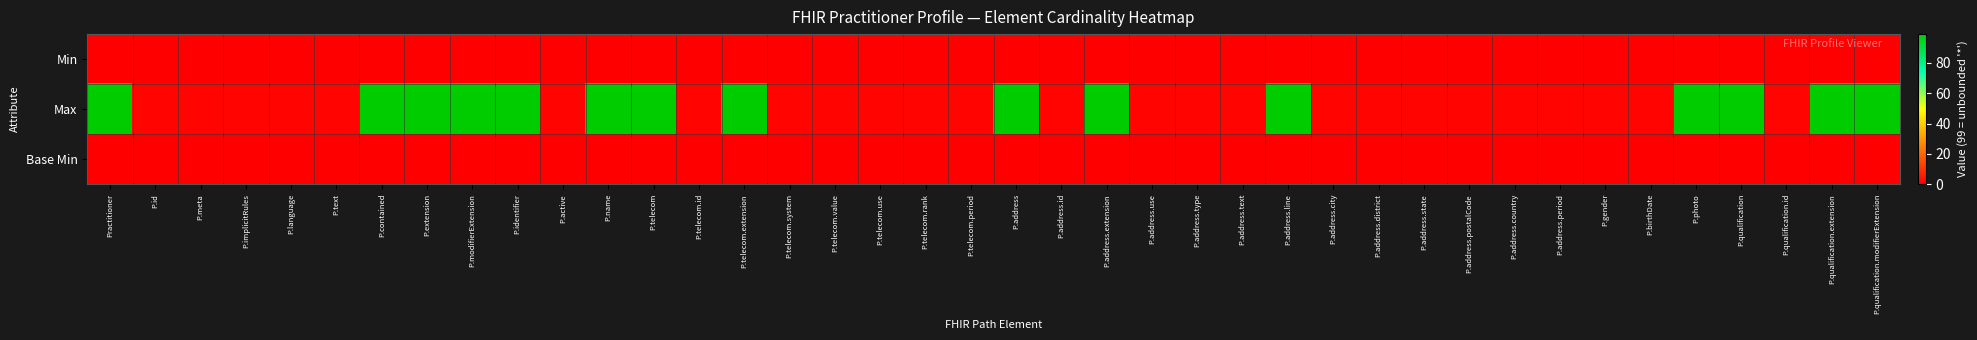

What is the total value across all series at P.address.use?

1